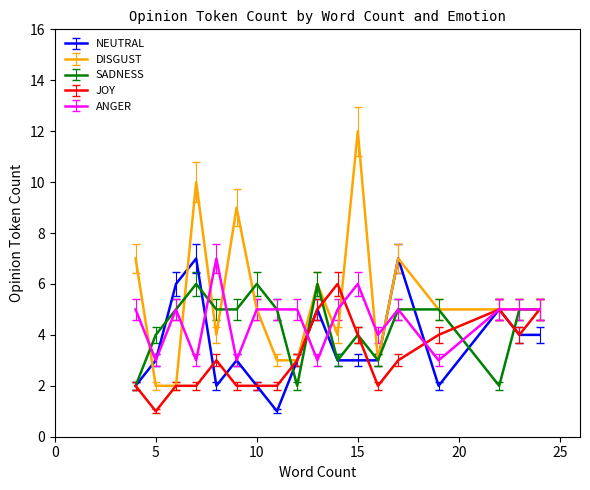

True or false: NEUTRAL and ANGER intersect in this chart.

True